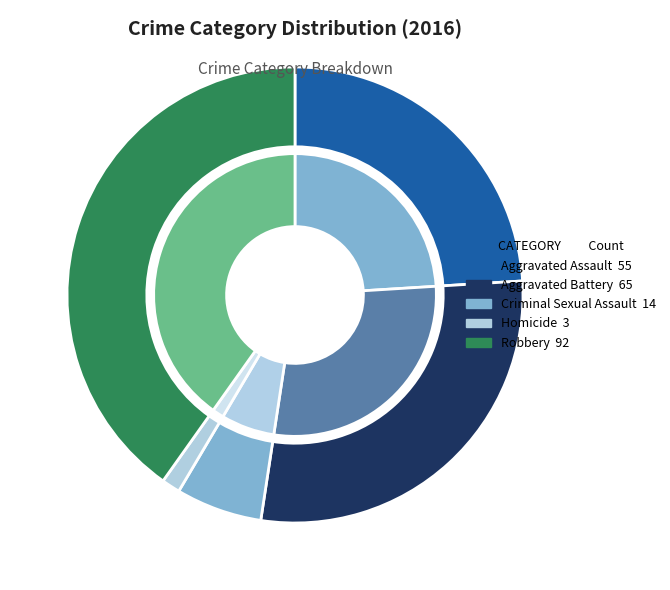

What is the ratio of the value at Criminal Sexual Assault to the value at Homicide?

4.7